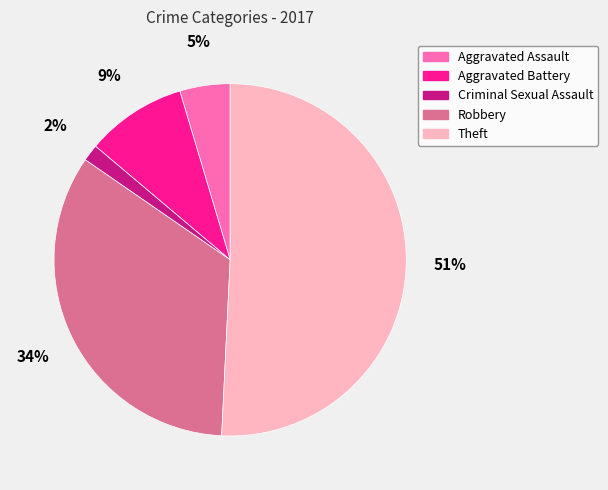

What is the smallest slice in the pie chart?

Criminal Sexual Assault